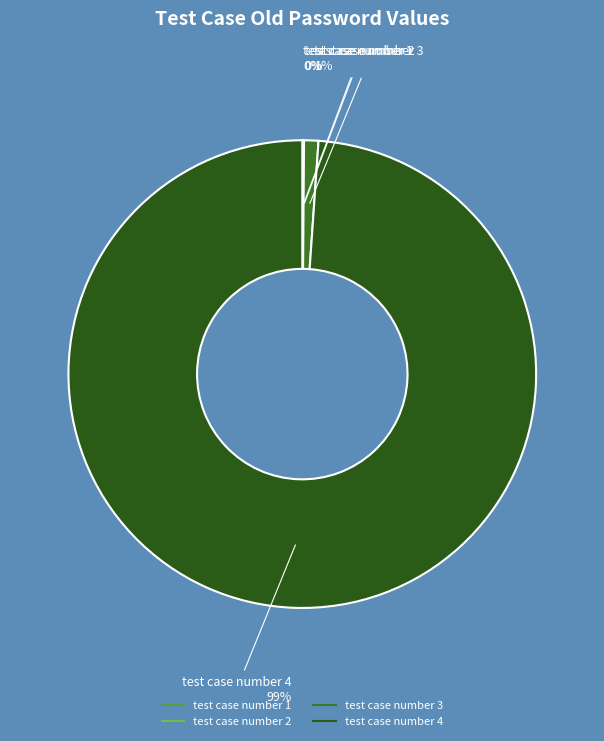

What percentage is the test case number 4 slice, to the nearest percent?

99%